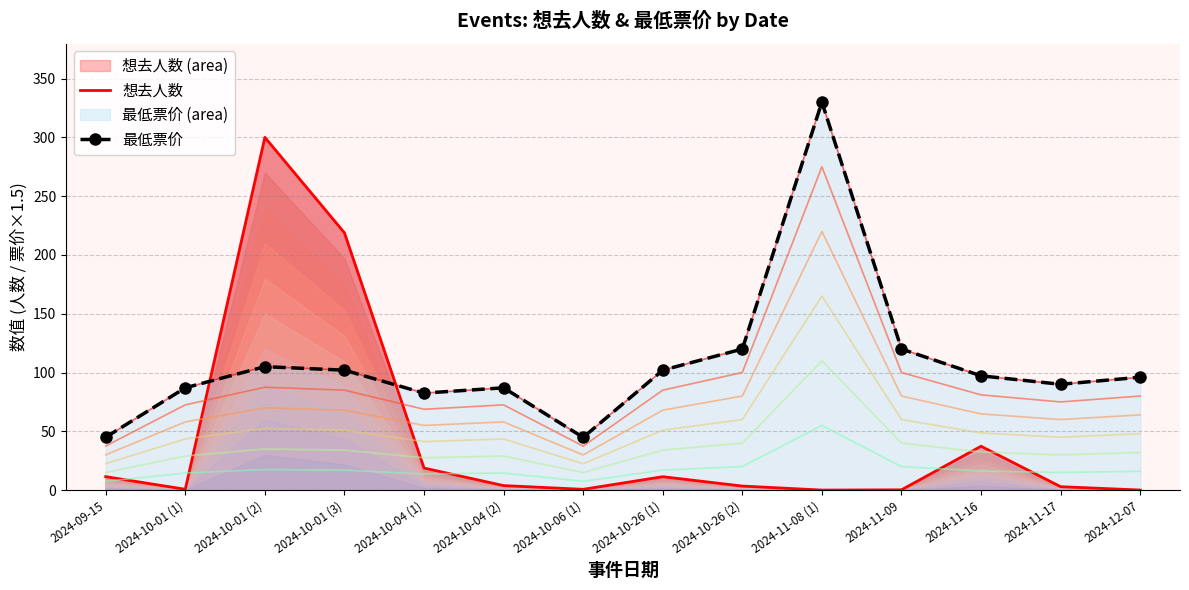

Reading left to right, extract all data points from this chart.

想去人数: 11.4	0.7	300.0	218.8	18.8	3.8	0.7	11.4	3.5	0.0	0.3	37.3	2.9	0.1
最低票价: 45.0	87.0	105.0	102.0	82.5	87.0	44.8	102.0	120.0	330.0	120.0	97.2	90.0	96.0